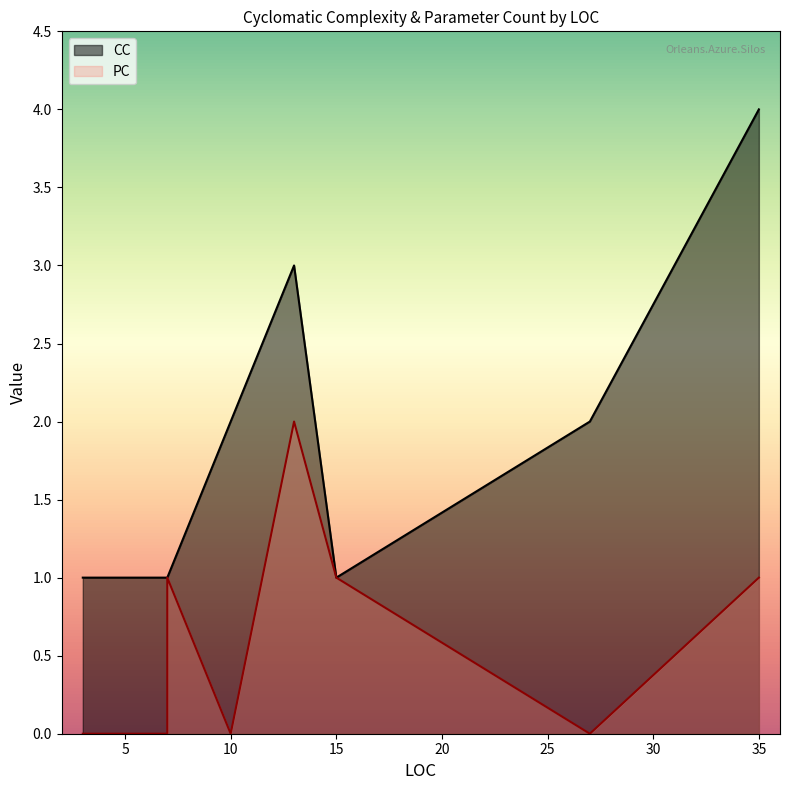

What is the difference between the maximum and minimum values in the PC series?

2